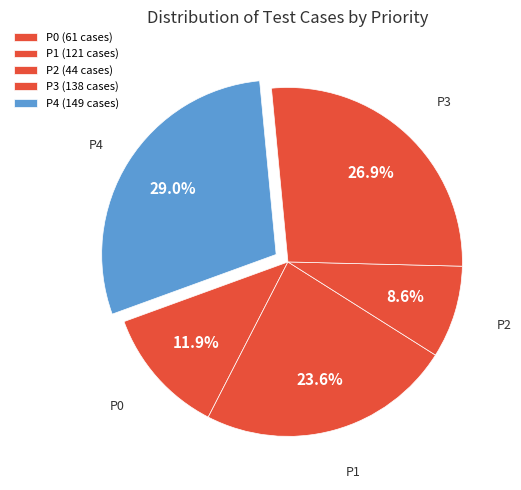

Does any single category account for the majority?

No